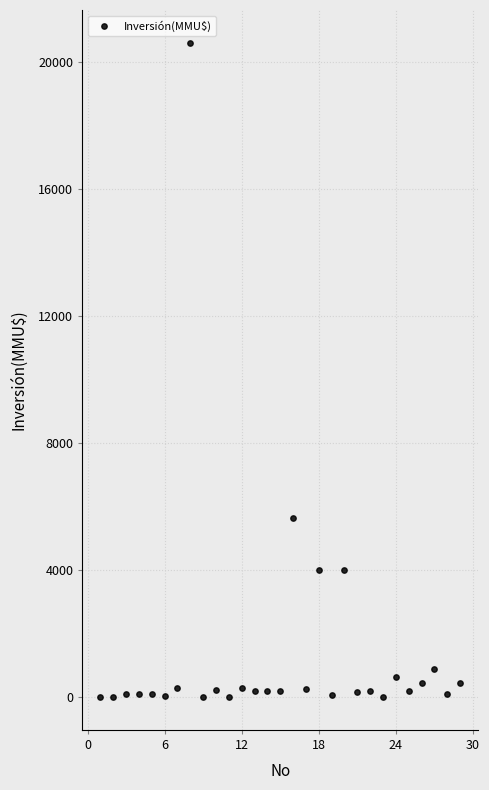

What is the range of Y values (max minus min)?

20605